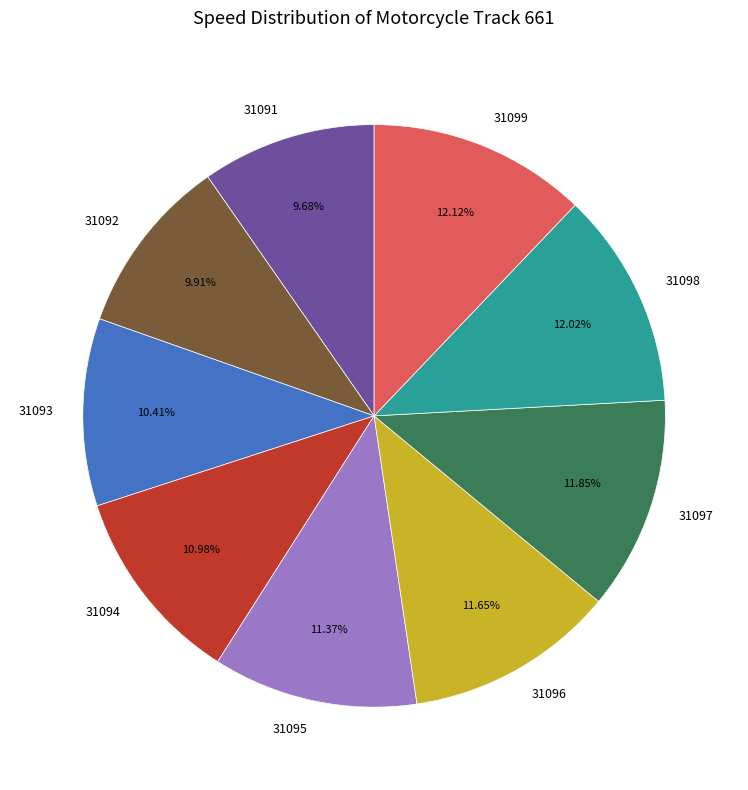

Is the sum of 31098 and 31095 greater than half?

No